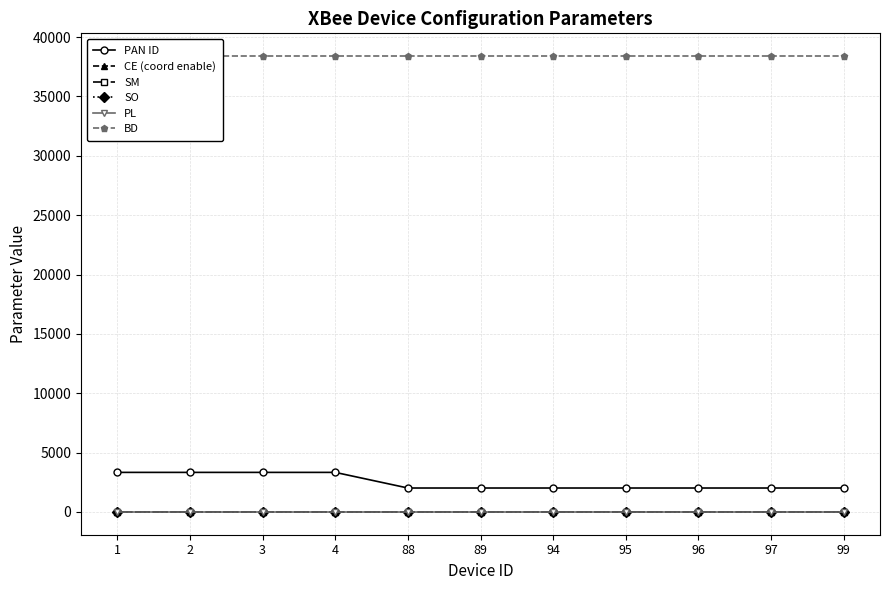

Reading left to right, list all the values displayed in this chart.

PAN ID: 3332	3332	3332	3332	2015	2015	2015	2015	2015	2015	2015
CE (coord enable): 1	0	0	0	0	0	1	0	0	0	0
SM: 0	0	4	0	0	0	0	4	0	0	0
SO: 0	0	2	0	0	0	0	2	0	0	0
PL: 4	4	4	4	4	4	4	4	4	4	4
BD: 38400	38400	38400	38400	38400	38400	38400	38400	38400	38400	38400